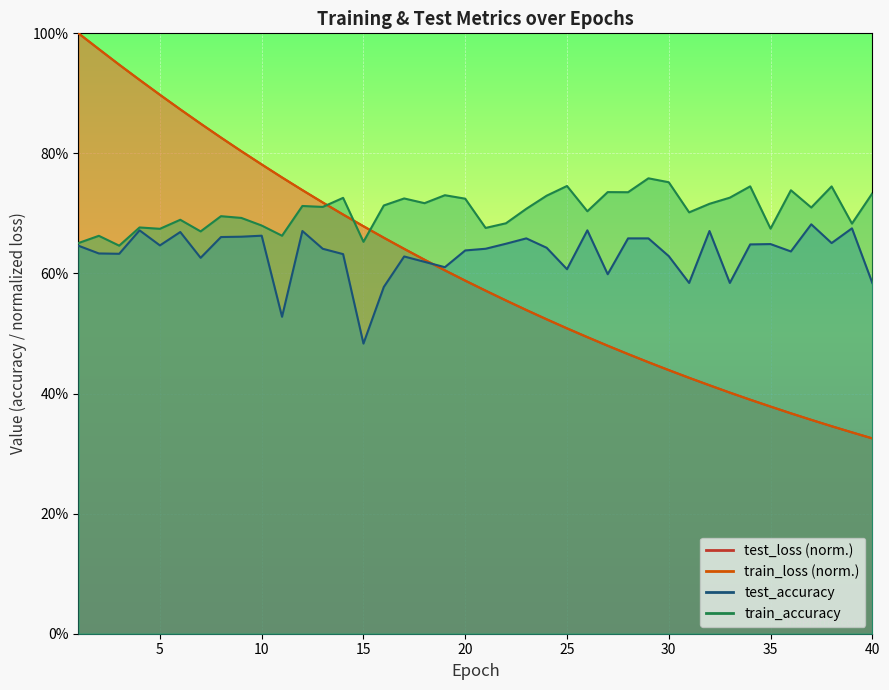

Where do test_loss and test_accuracy first cross each other?

18 and 19